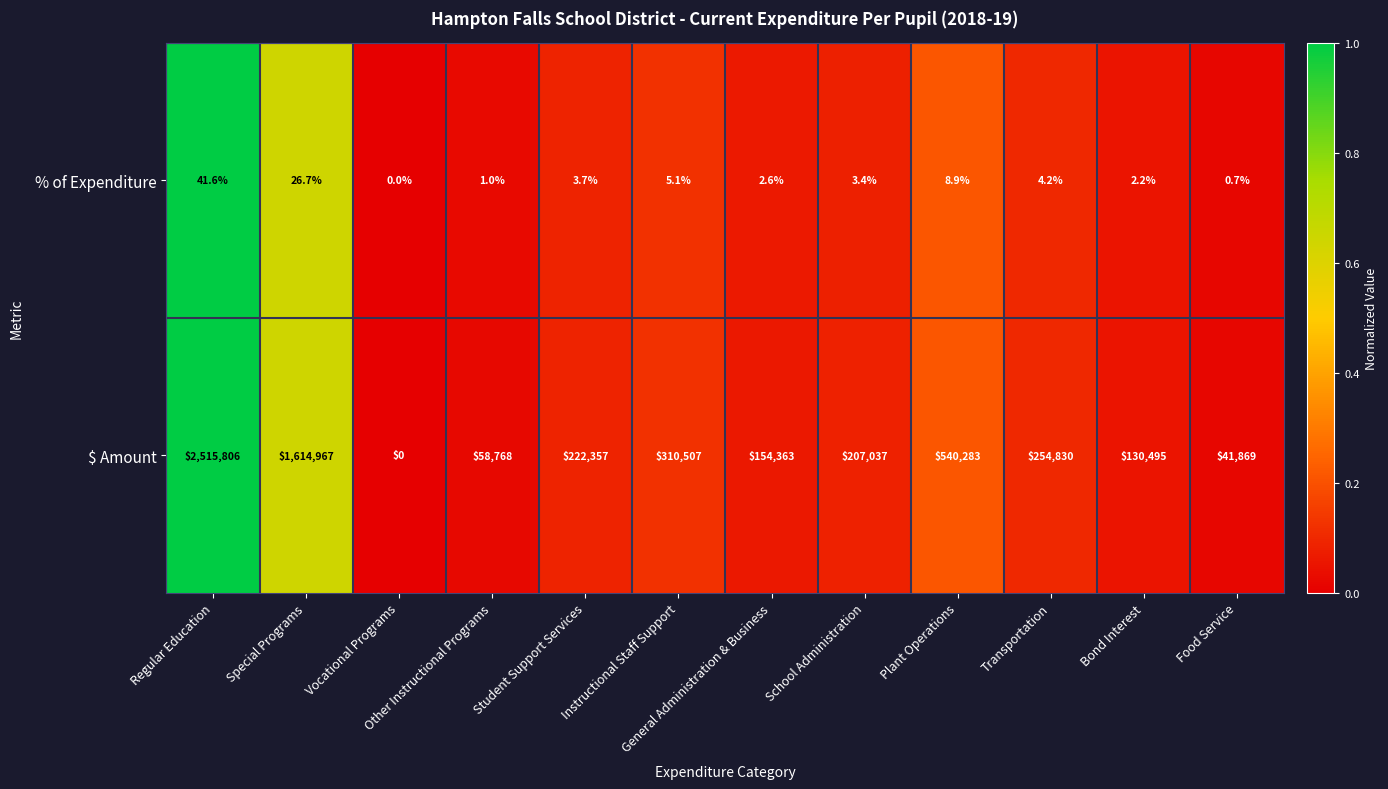

How many positive values does the % of Expenditure series have?

11